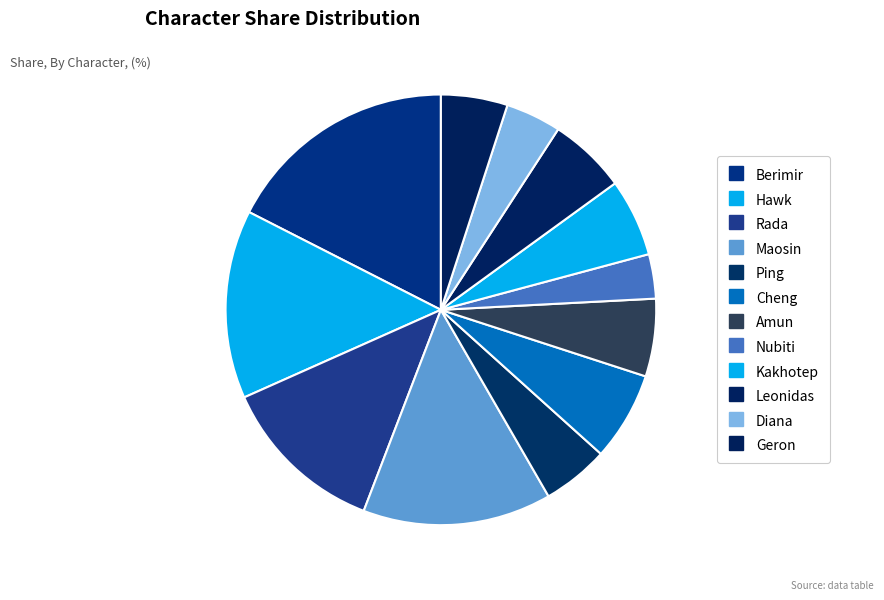

To the nearest percent, what is the difference between the largest and smallest slice percentages?

14%